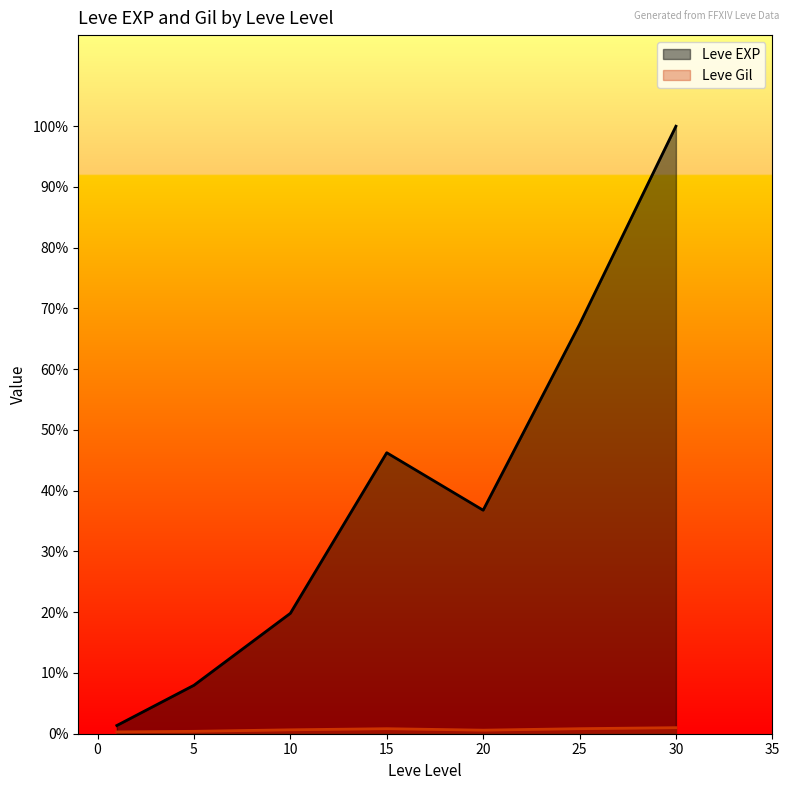

What is the difference between the maximum and minimum values in the Leve Gil series?

427